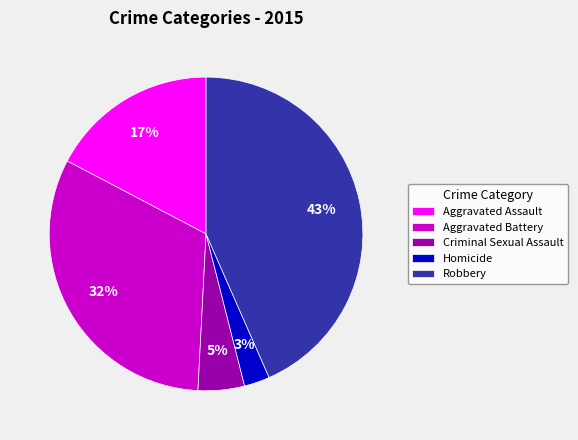

Is it true that Homicide is 13% of the pie?

False